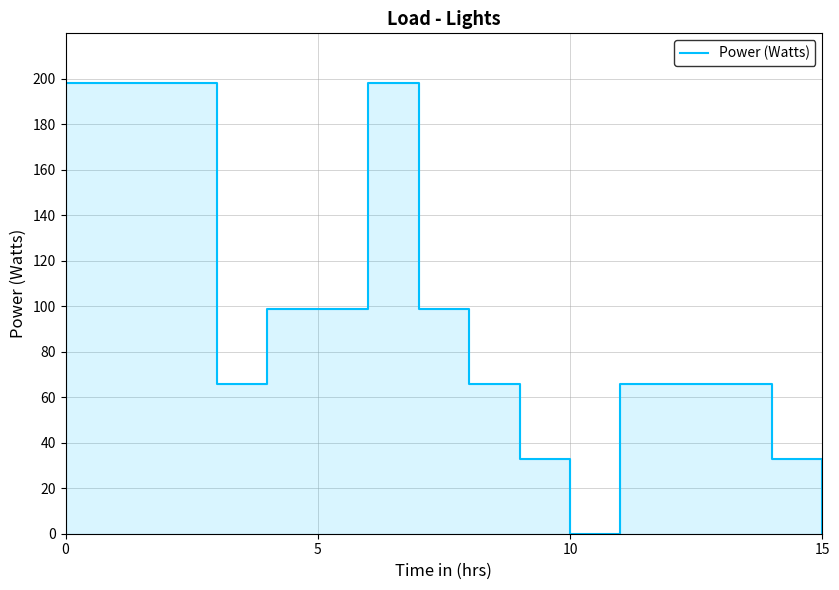

How many categories are shown in the chart?

16